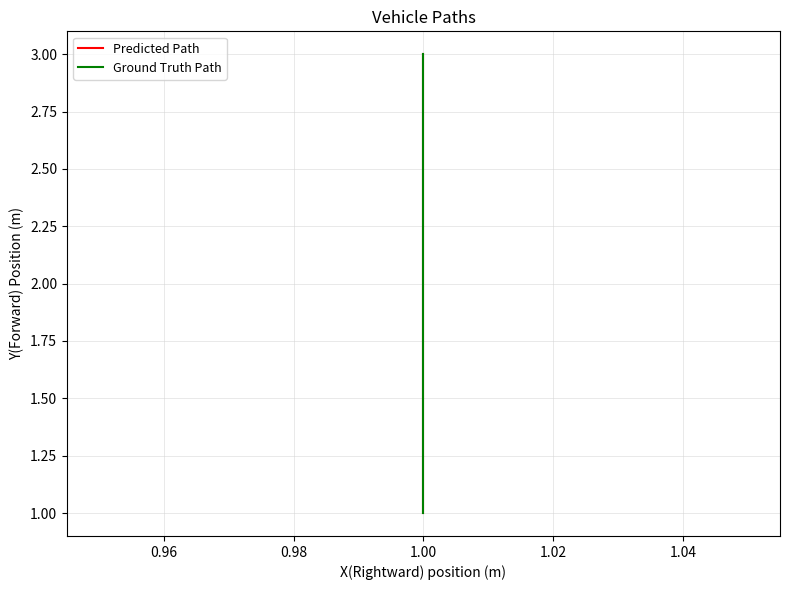

True or false: Predicted Path has a value of 0 at 1.00.

False